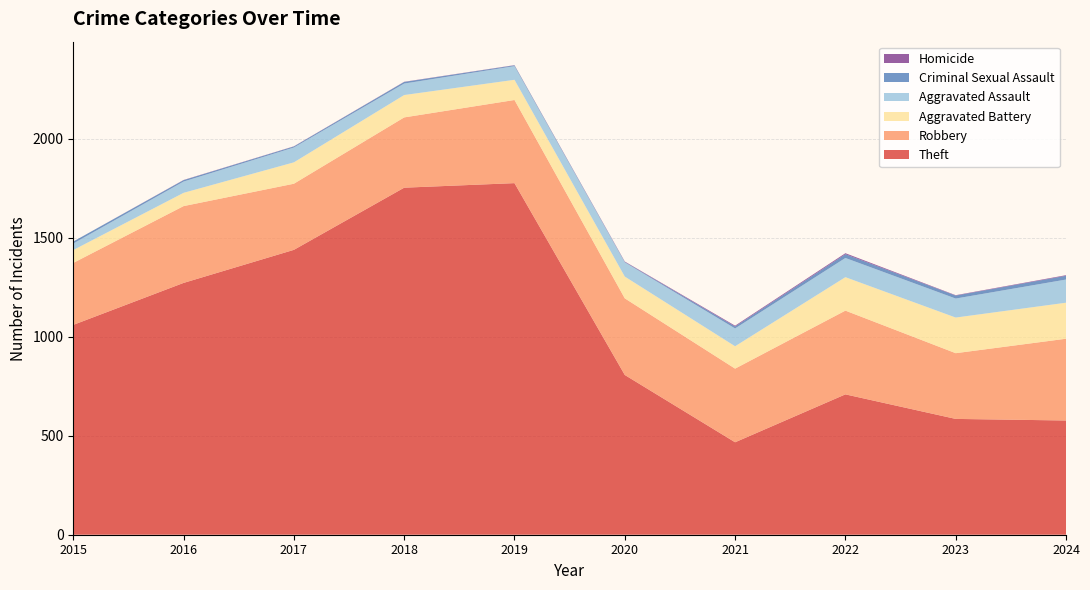

Reading right to left, transcribe all the data shown in this chart.

Theft: 577	585	709	467	807	1776	1753	1439	1272	1060
Robbery: 413	332	423	372	387	420	355	334	388	313
Aggravated Battery: 182	180	169	113	110	102	113	108	67	65
Aggravated Assault: 117	96	97	90	72	69	58	75	57	33
Criminal Sexual Assault: 19	15	19	10	2	4	8	5	7	10
Homicide: 3	2	5	4	2	1	1	1	1	0